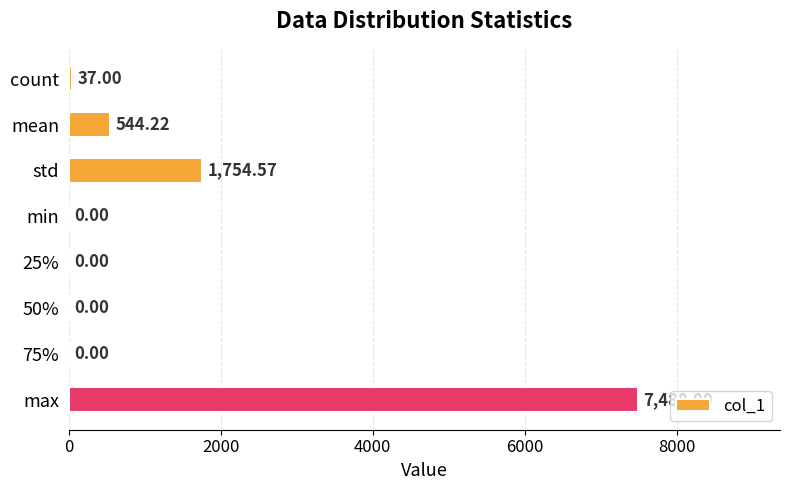

What is the sum of all values?

9823.8